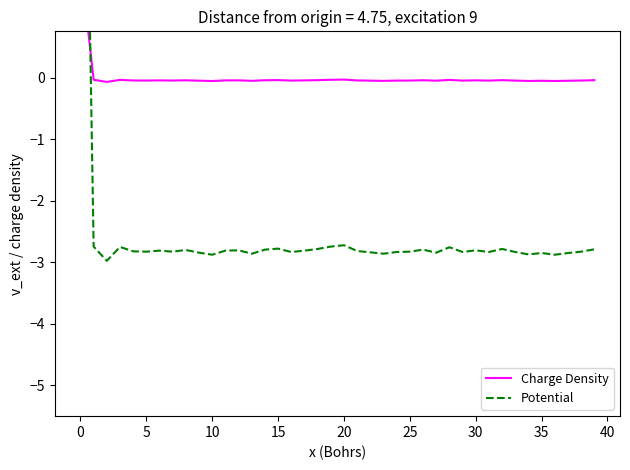

Does the chart display data point markers on the line(s)?

No